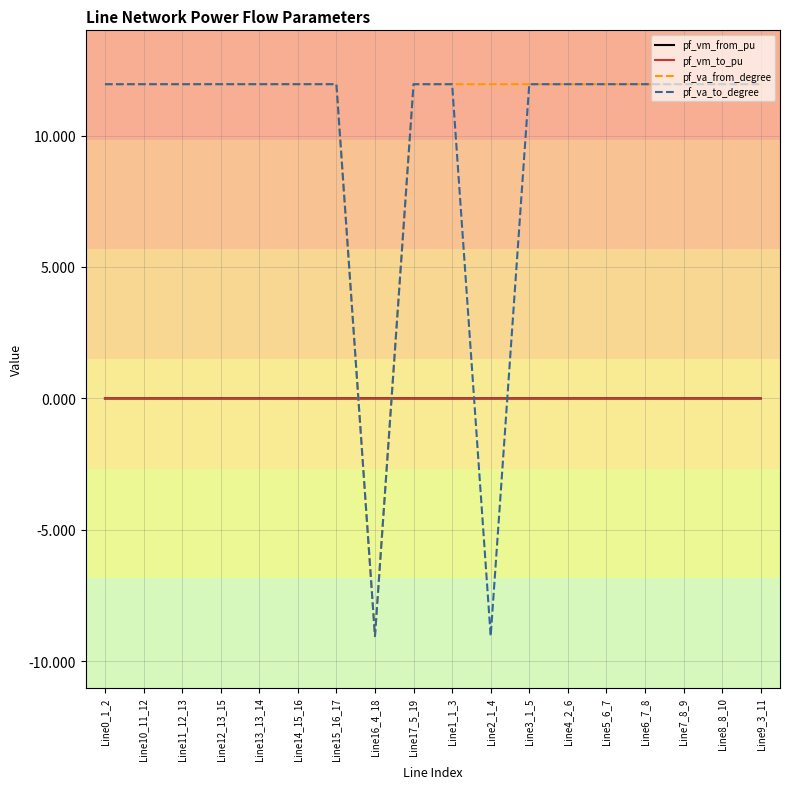

The pf_vm_to_pu series shows 0.0 at Line5_6_7. True or false?

True